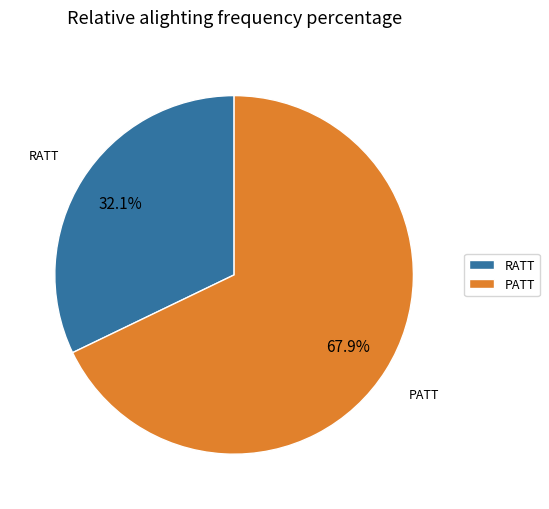

Is there any slice that represents more than half of the pie?

Yes